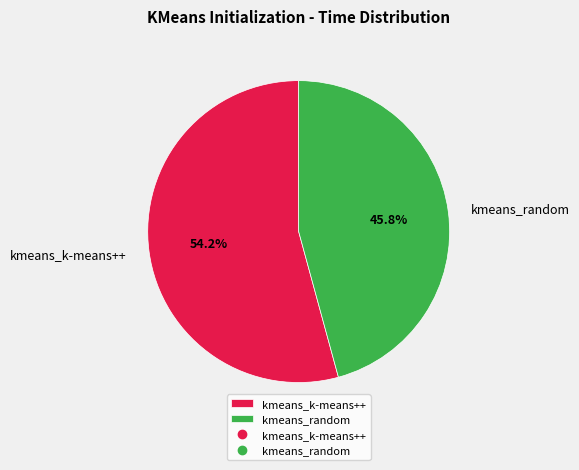

To the nearest percent, what is the combined percentage of kmeans_k-means++ and kmeans_random?

100%